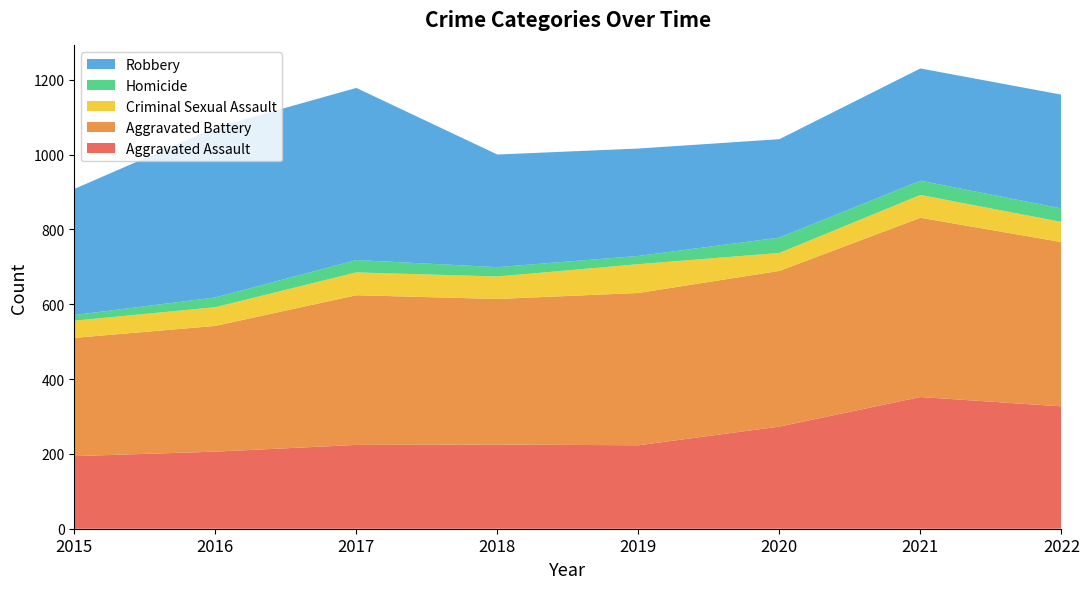

Reading left to right, what are all the values shown in this chart?

Aggravated Assault: 2015=194	2016=206	2017=224	2018=225	2019=223	2020=273	2021=352	2022=327
Aggravated Battery: 2015=316	2016=336	2017=400	2018=389	2019=407	2020=416	2021=479	2022=439
Criminal Sexual Assault: 2015=46	2016=50	2017=61	2018=60	2019=77	2020=48	2021=61	2022=54
Homicide: 2015=15	2016=26	2017=33	2018=25	2019=22	2020=41	2021=38	2022=36
Robbery: 2015=337	2016=454	2017=460	2018=301	2019=287	2020=263	2021=300	2022=304